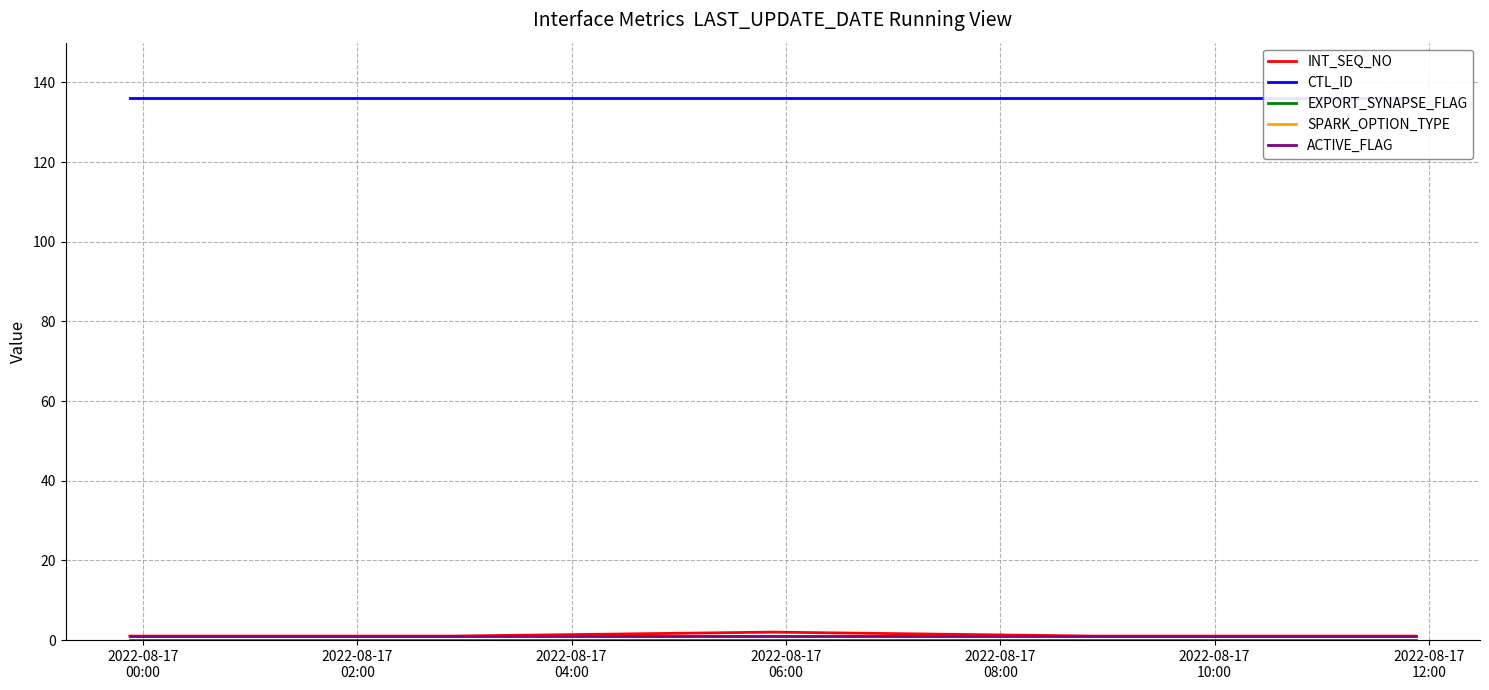

What is the average value of the ACTIVE_FLAG series?

1